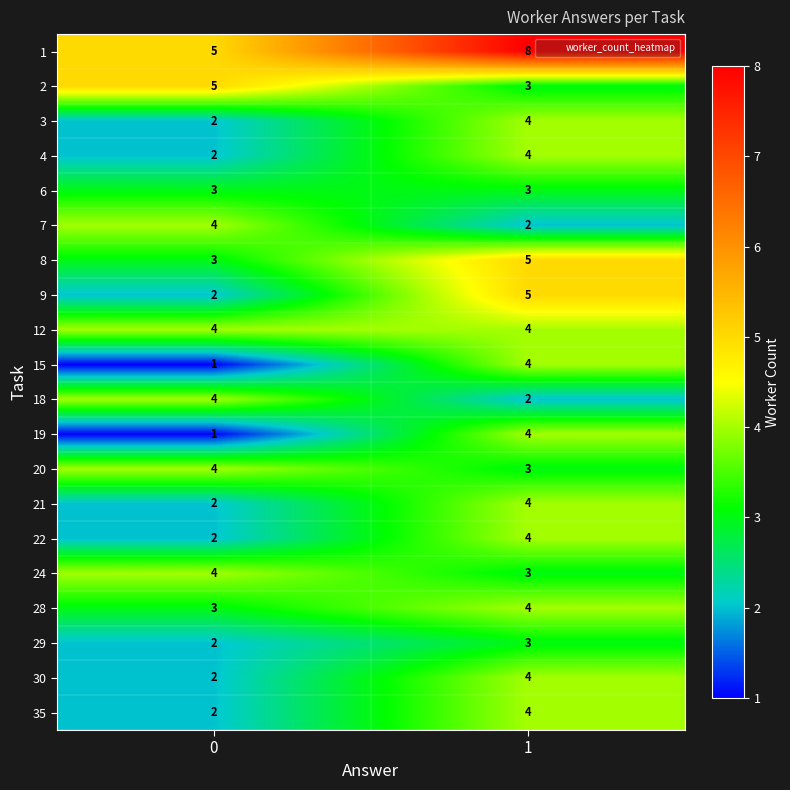

Is it true that 28 equals 1 at 1?

False